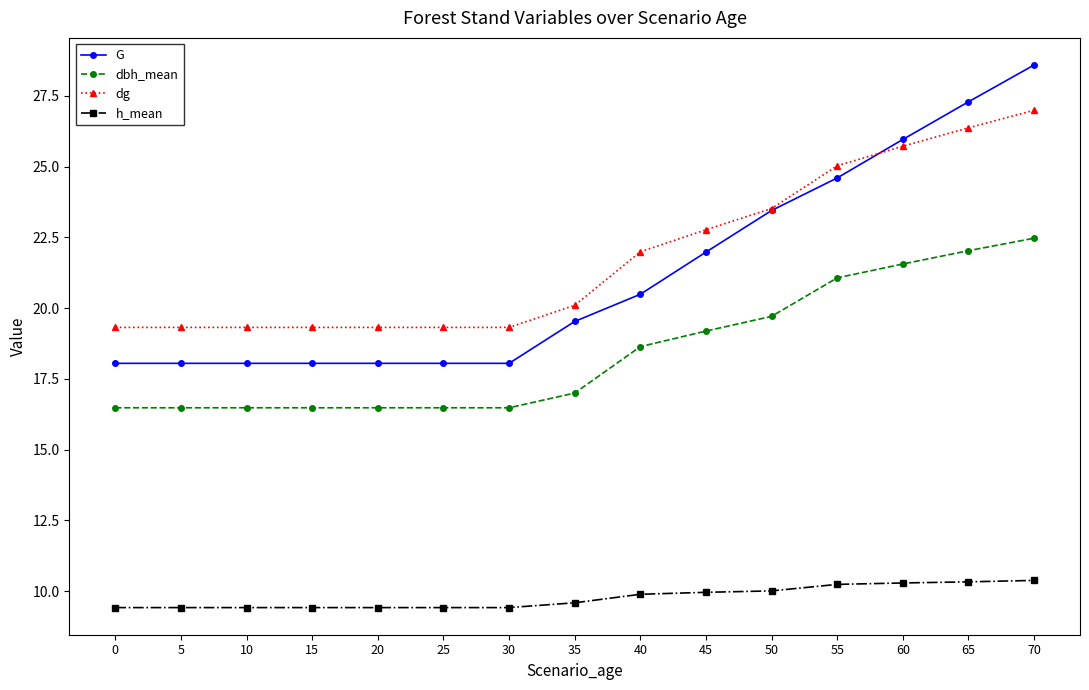

What is the sum of the dg values at 40 and 65?

48.4